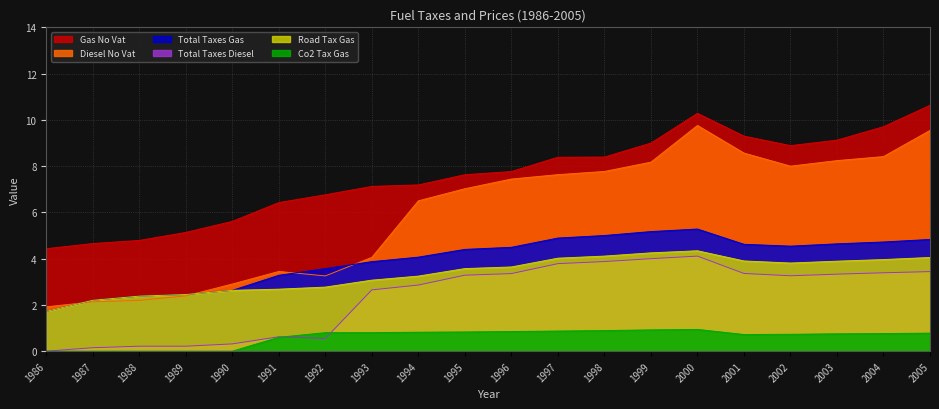

True or false: co2_tax_gas and total_taxes_gas intersect in this chart.

False